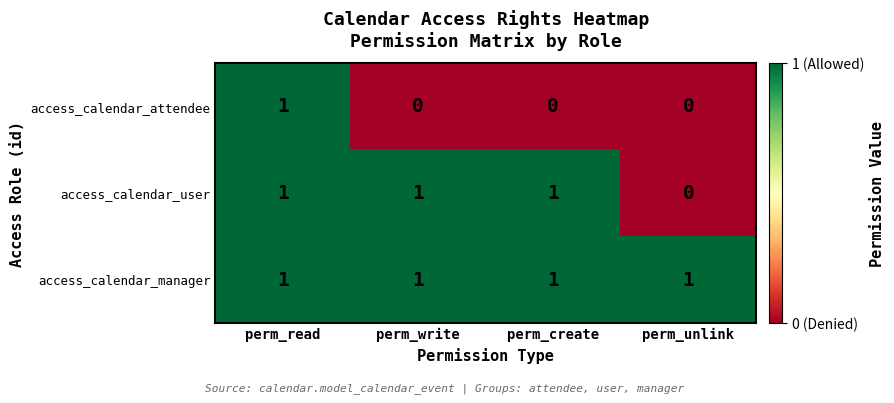

Between perm_read and perm_write, which series saw the biggest shift?

access_calendar_attendee